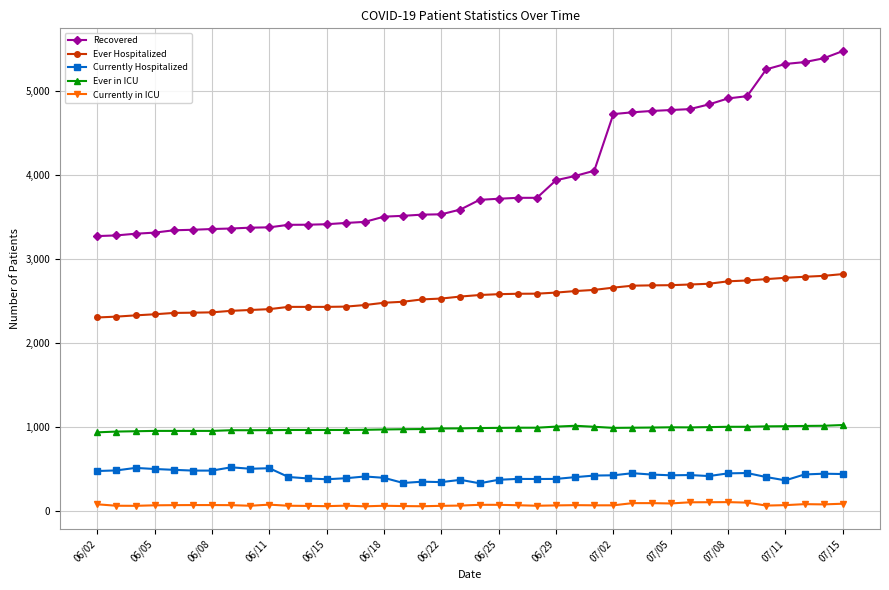

Rank the series by their maximum value, from highest to lowest.

Recovered, Ever Hospitalized, Ever in ICU, Currently Hospitalized, Currently in ICU